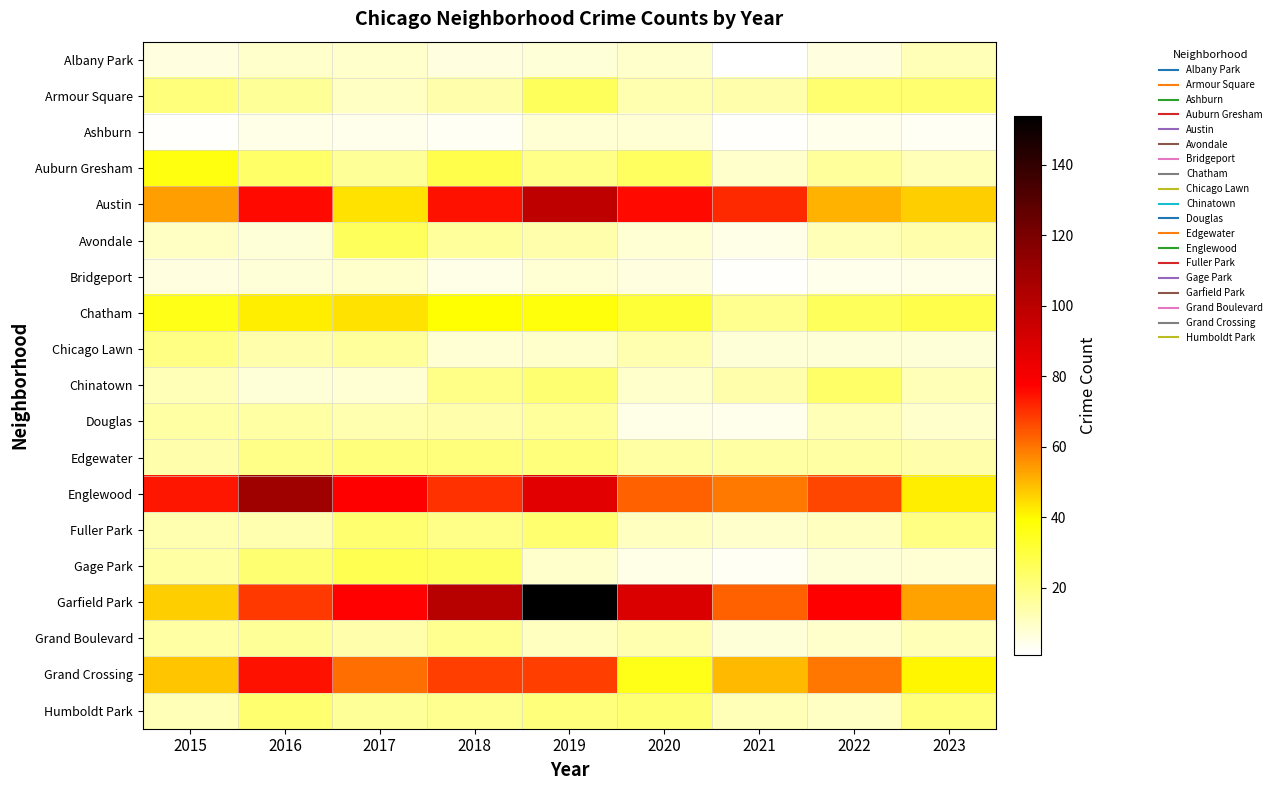

Which series has the largest range (max minus min)?

Garfield Park